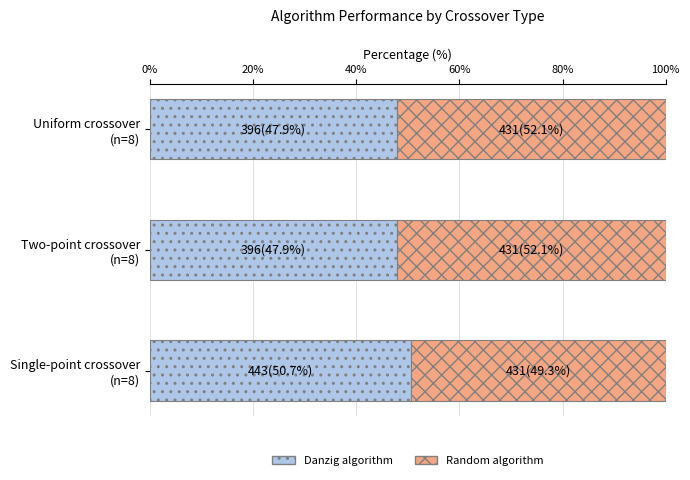

What is the maximum value for Danzig algorithm?

50.7